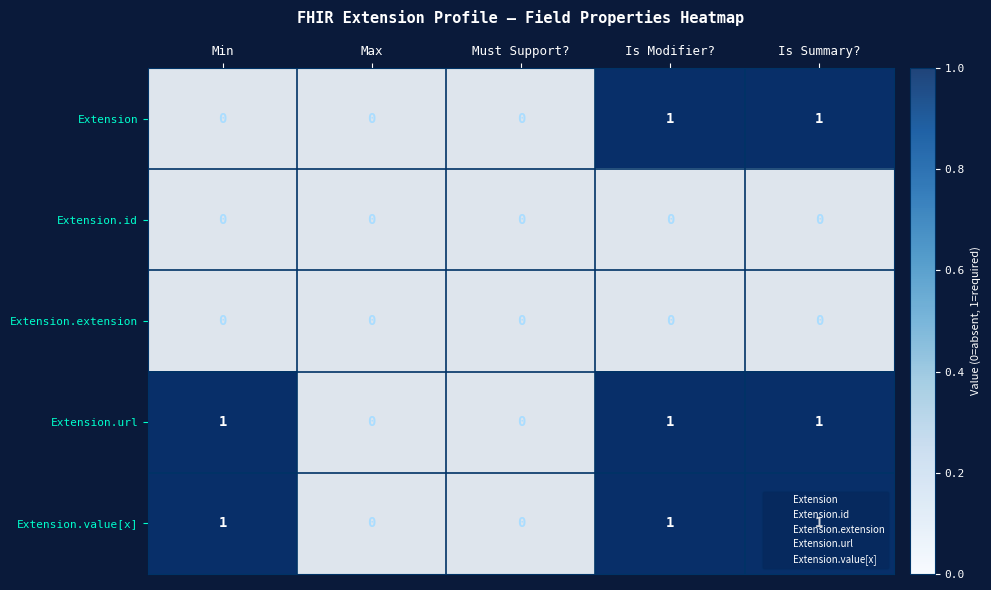

True or false: Extension has a value of 0 at Must Support?.

True